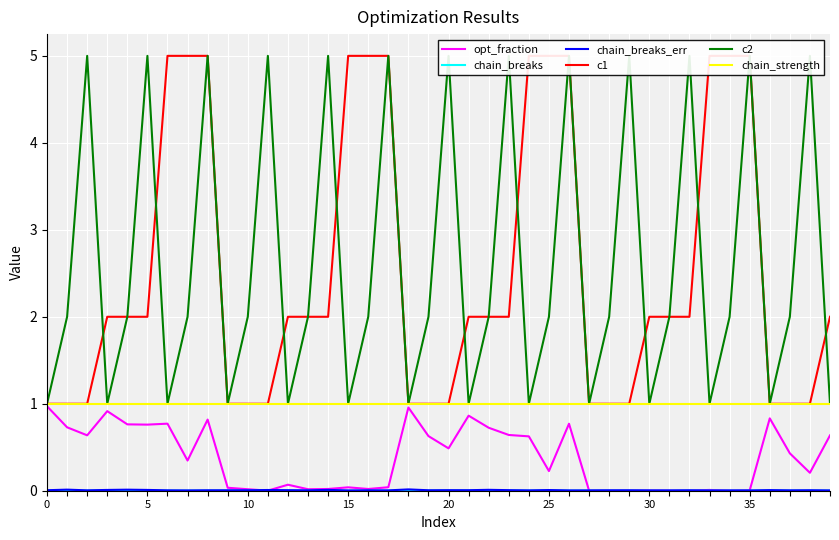

True or false: chain_breaks_err has more than 1 interior local peaks.

True